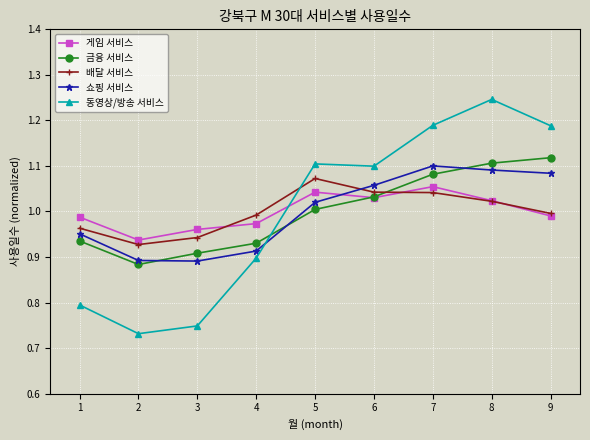

Between 1 and 4, which series saw the biggest shift?

동영상/방송 서비스